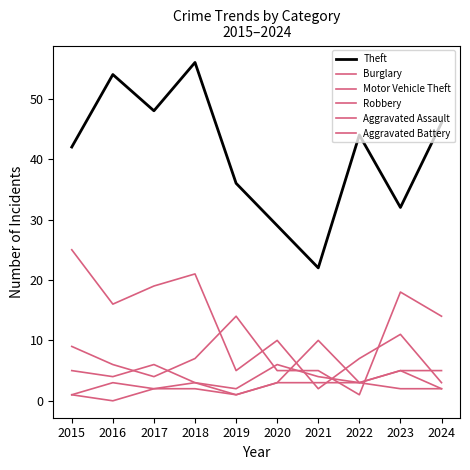

What is the difference between the second highest and second lowest values in the Robbery series?

4